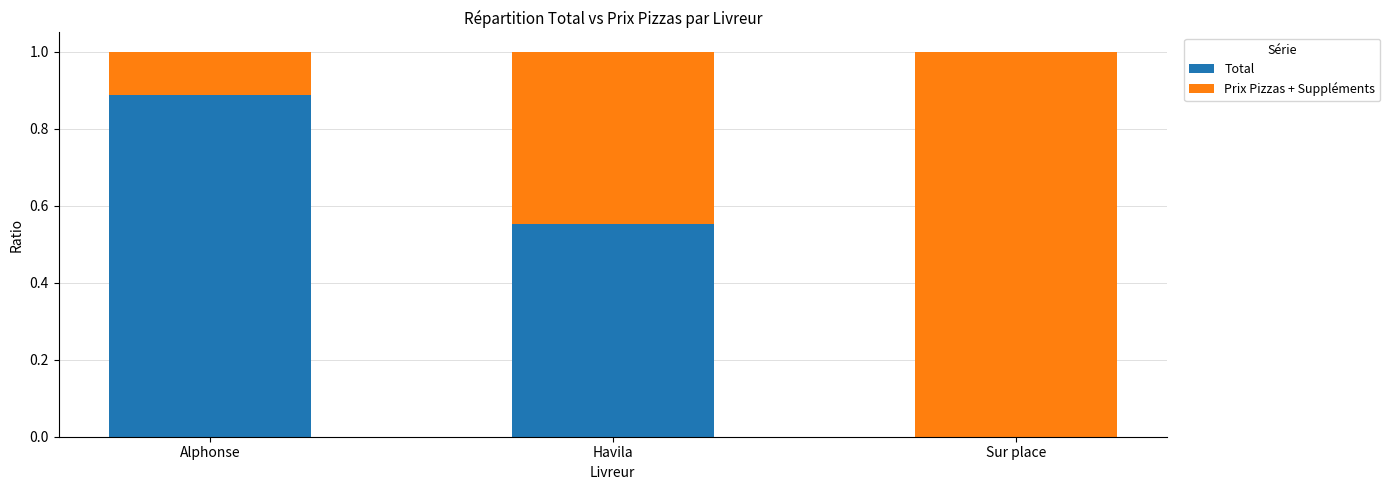

The Total series shows 1.3 at Alphonse. True or false?

False